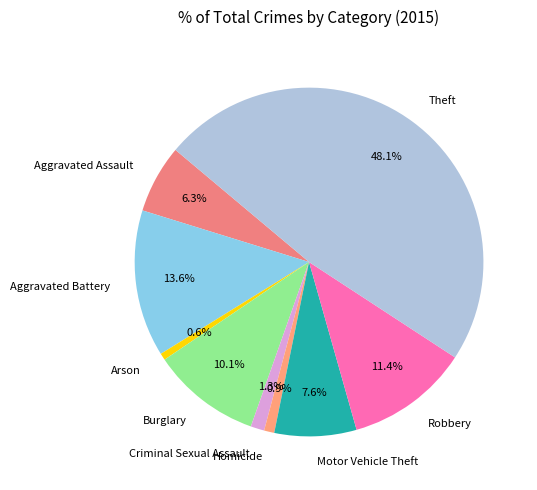

Is Arson the majority of the pie?

No